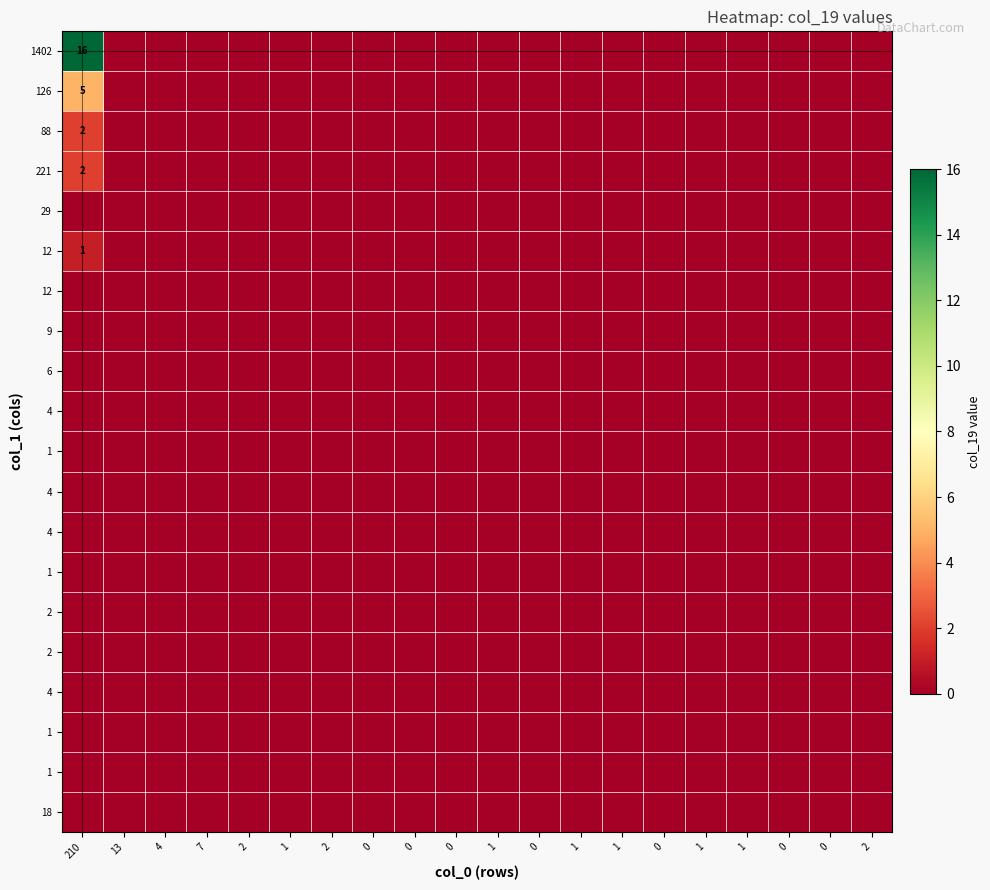

At how many categories does at least one series exceed 10?

1